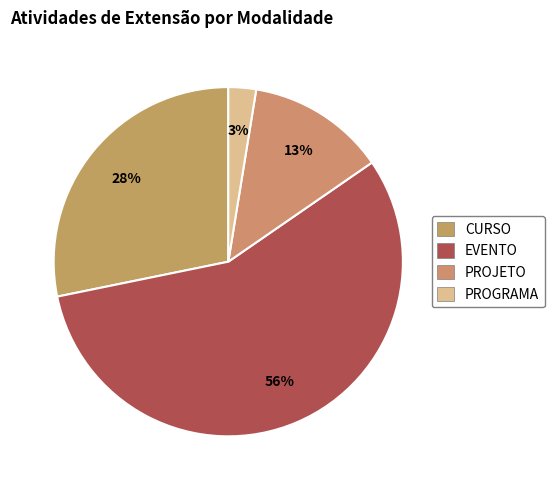

Rank the categories by value from highest to lowest.

EVENTO, CURSO, PROJETO, PROGRAMA